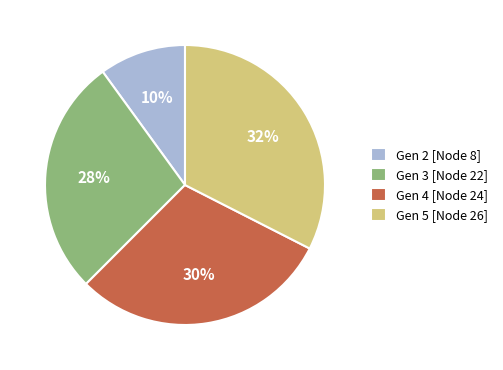

Does any single category account for the majority?

No